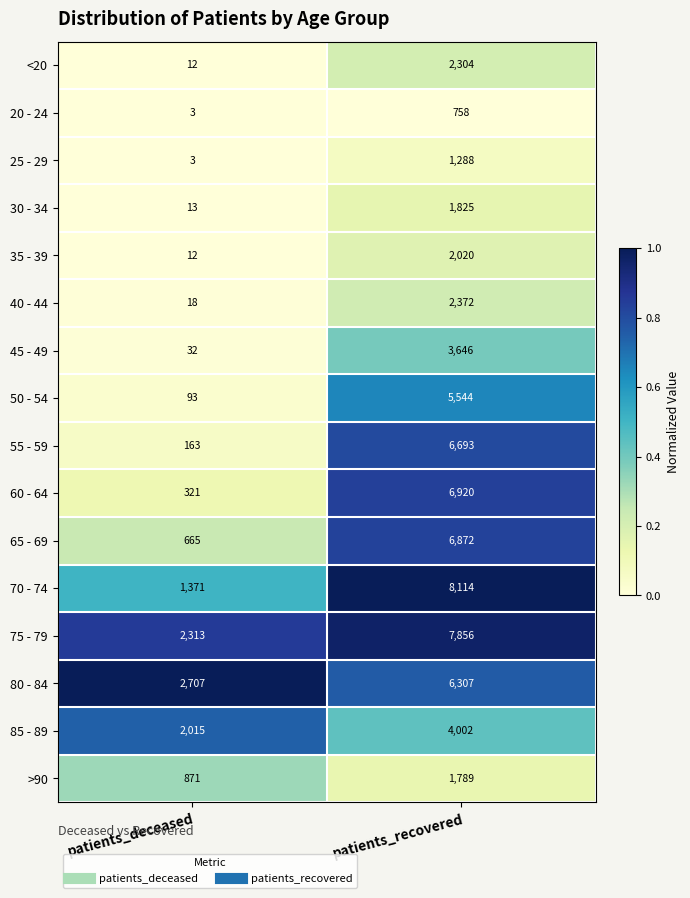

Is it true that 35 - 39 equals 12 at patients_deceased?

True